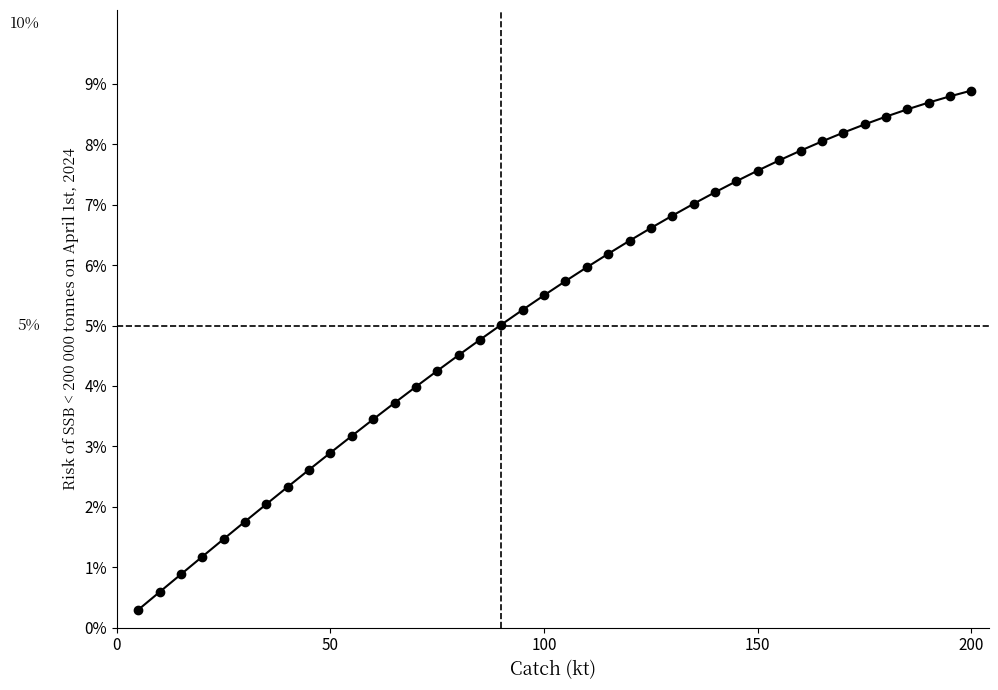

Does the chart have visible grid lines?

No